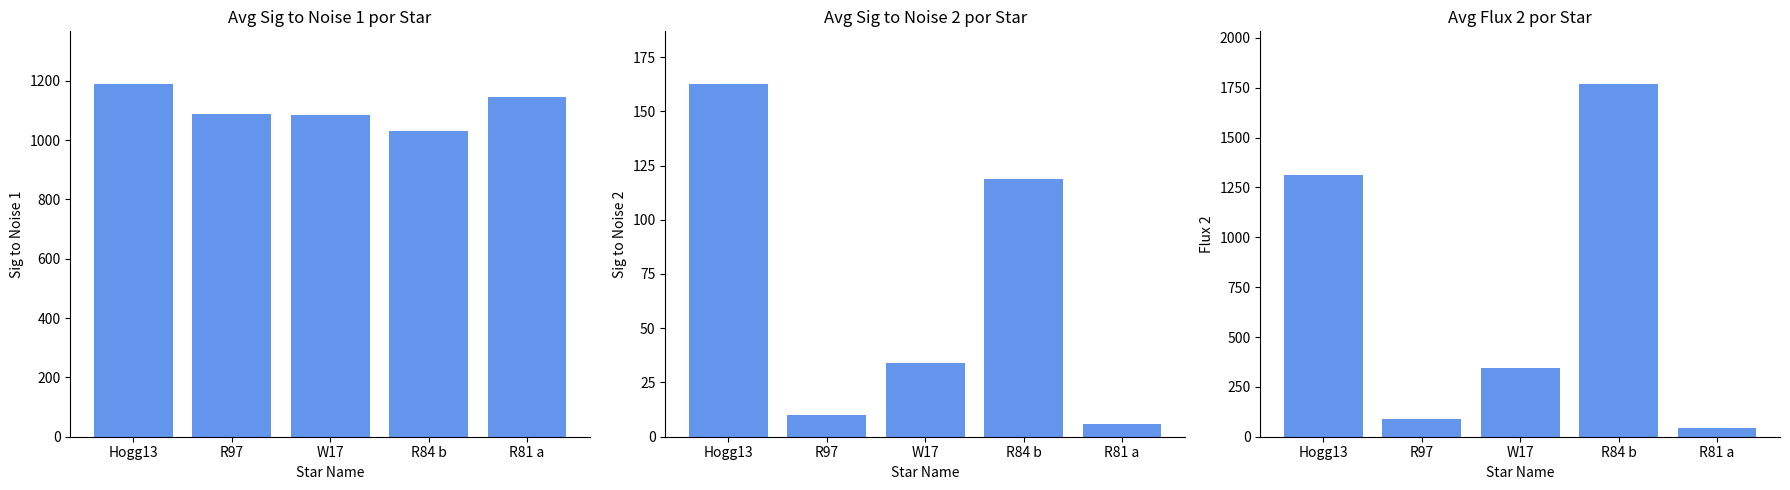

How many bars are there in total?

15